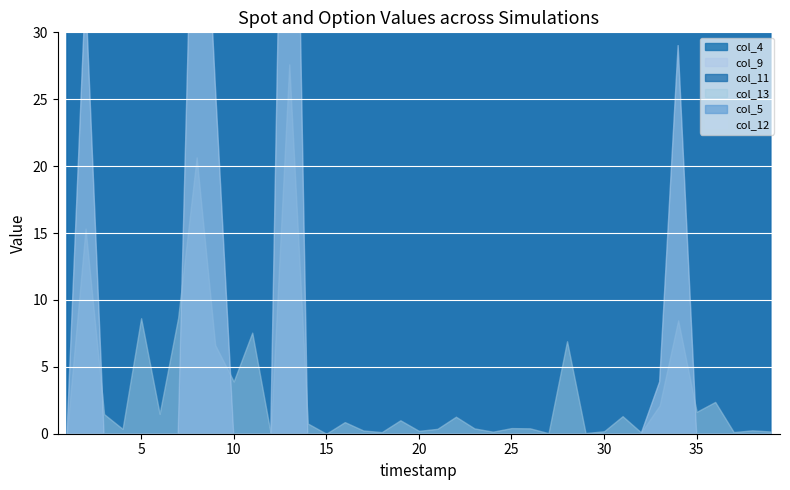

After their last crossing, which series has the higher values: col_9 or col_5?

col_9